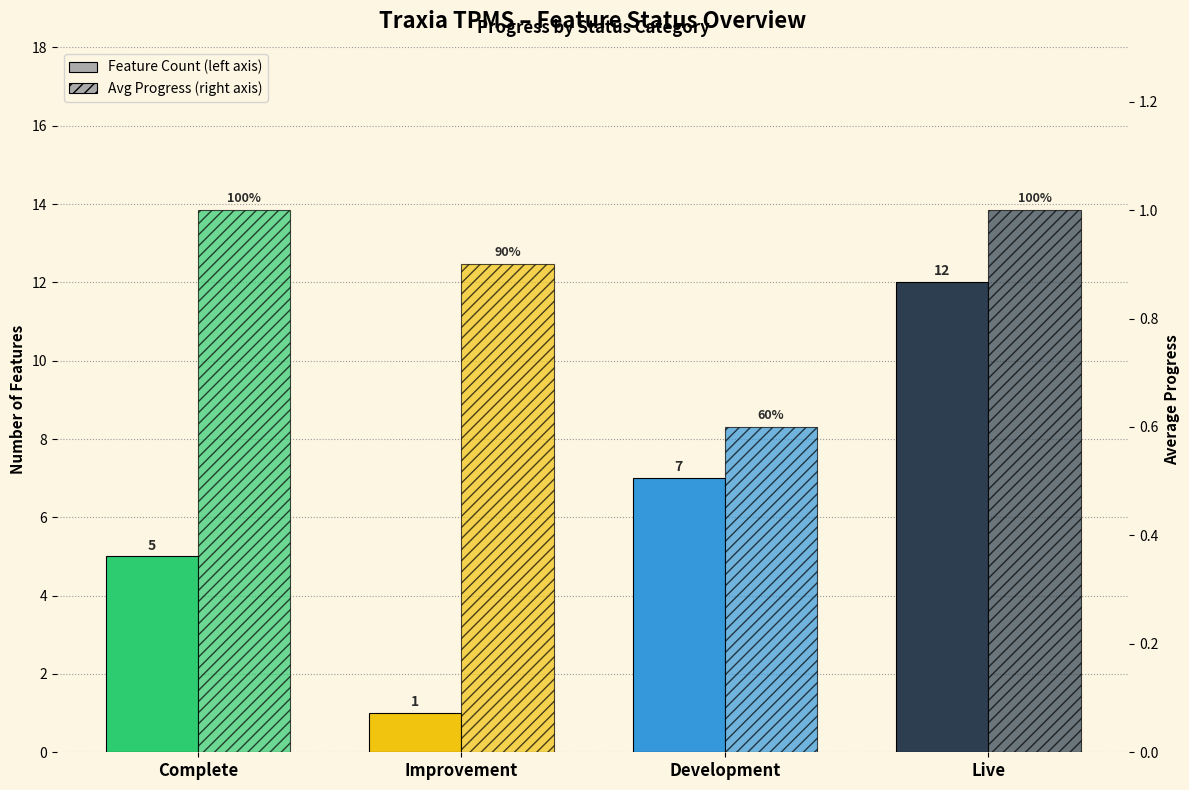

What is the value of the Avg Progress bar at the 2nd from the left?

0.9